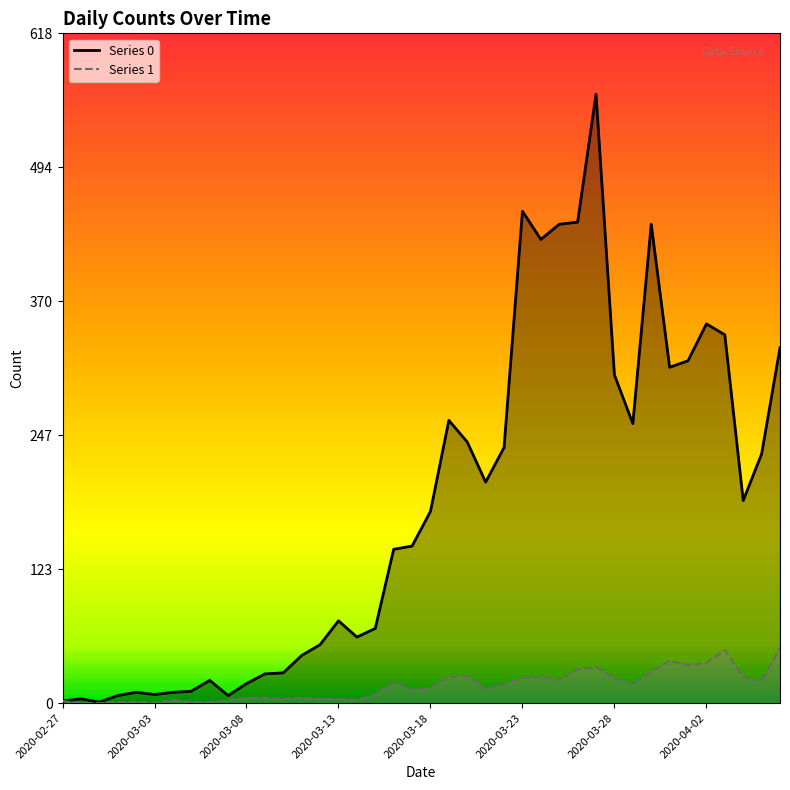

Which category has the highest value across all series?

2020-03-27